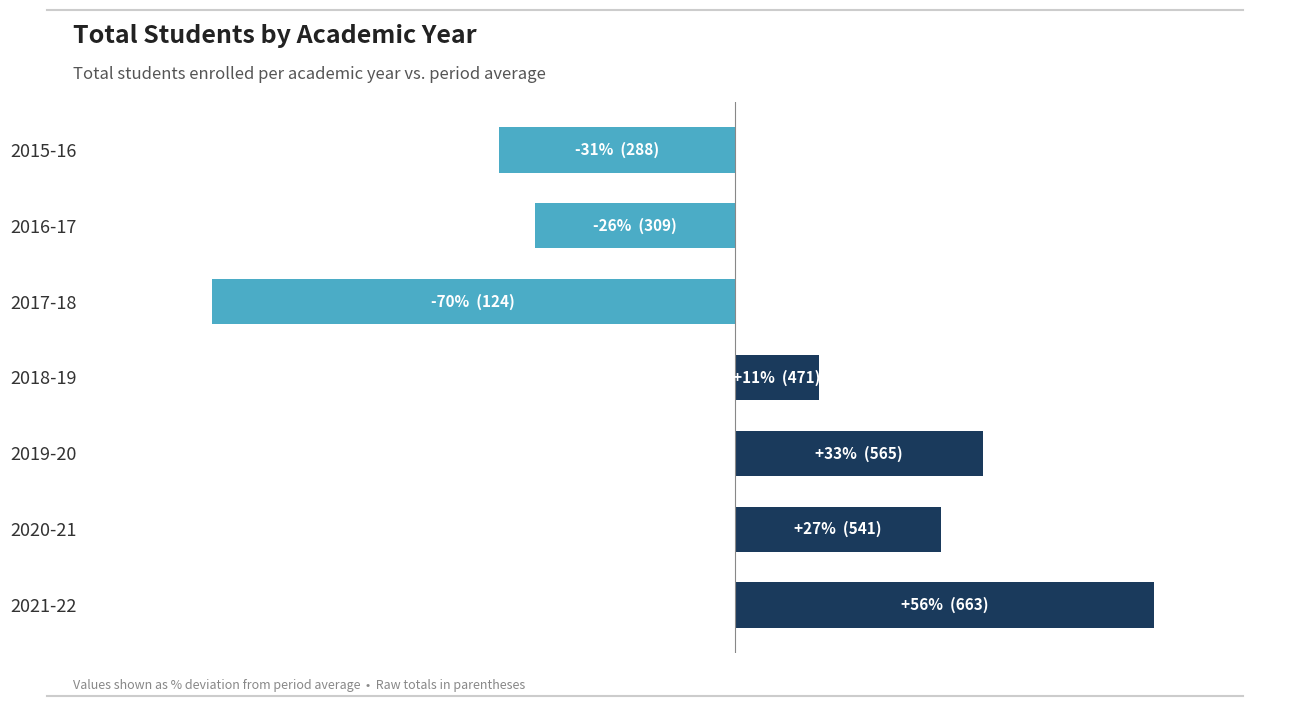

Are the bars horizontal?

Yes